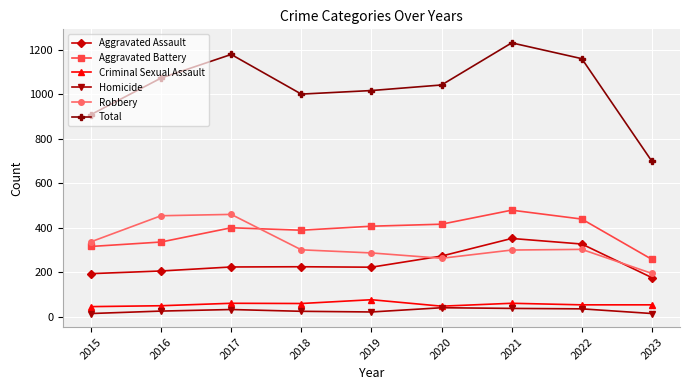

True or false: Robbery and Total intersect in this chart.

False